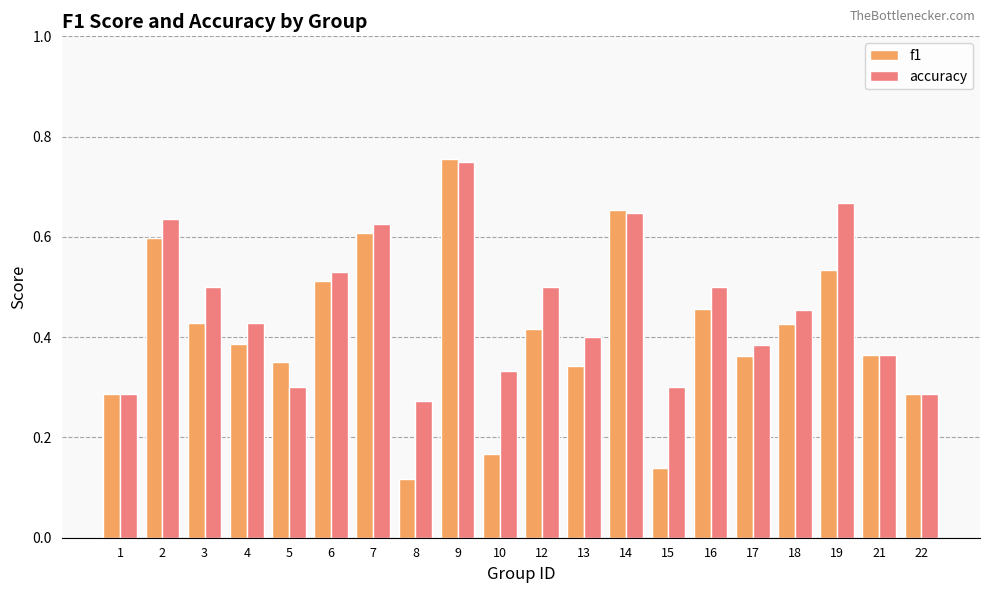

What are all the series names shown in the legend?

f1, accuracy